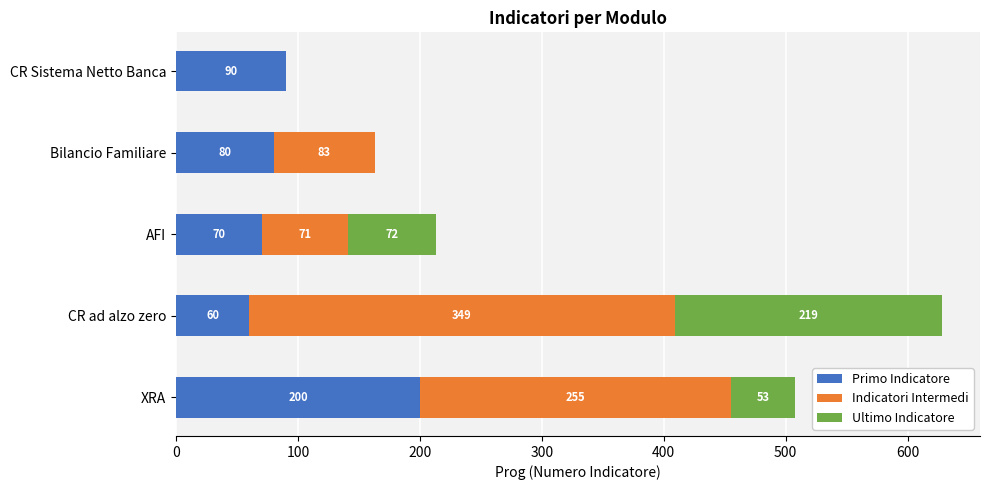

What is the sum of the Primo Indicatore values at CR ad alzo zero and CR Sistema Netto Banca?

150